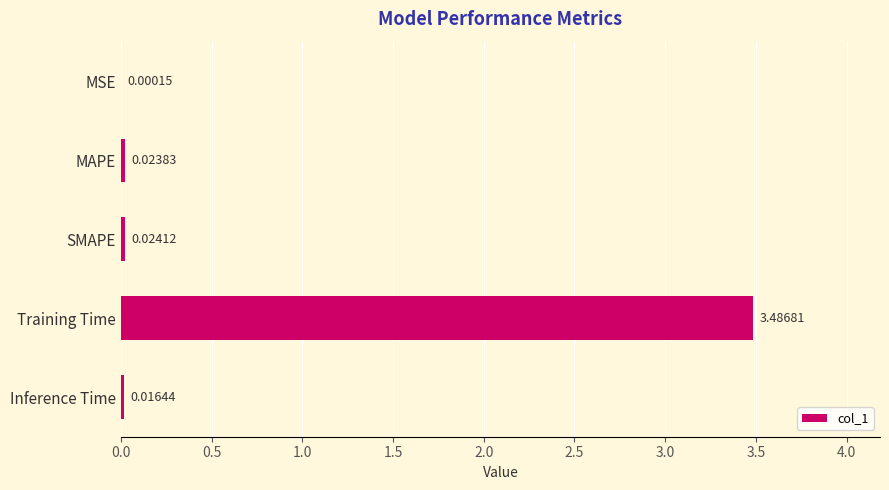

Where is the data nearest to the value 1?

SMAPE